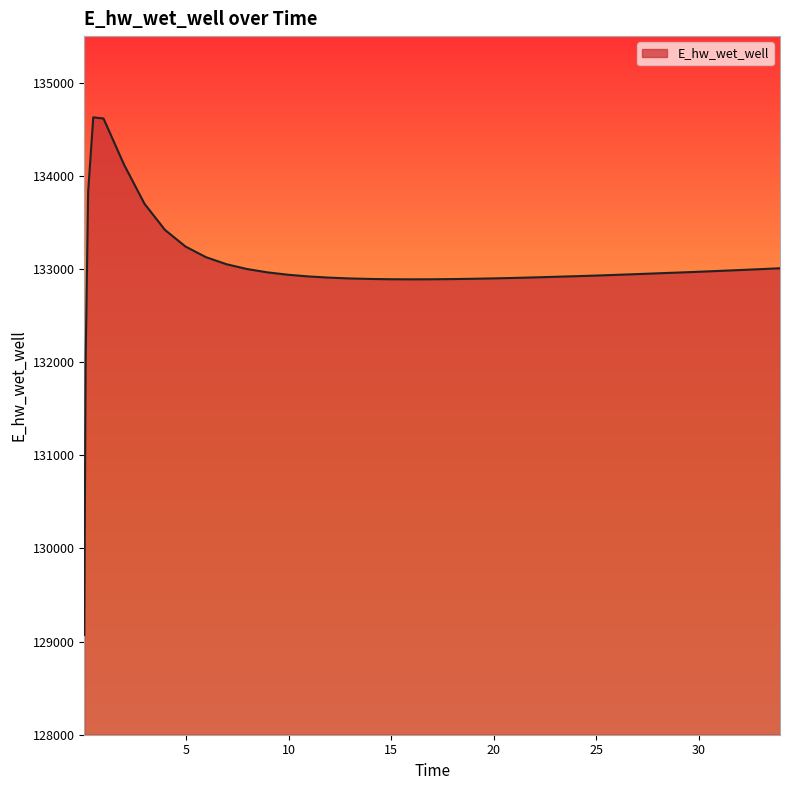

What is the difference between the maximum and minimum values?

5557.7